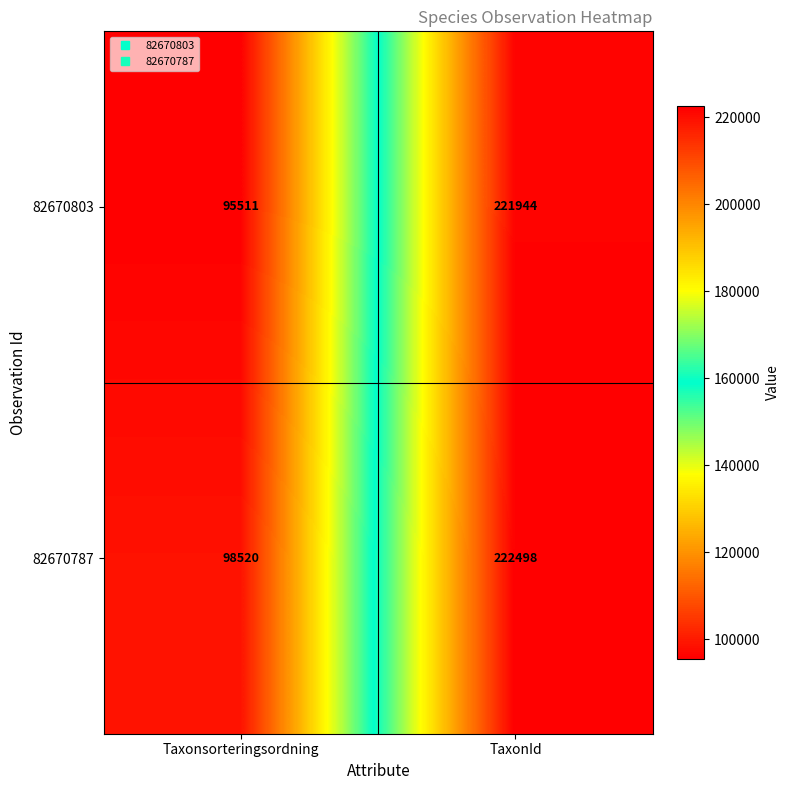

Which series has the largest range (max minus min)?

82670803